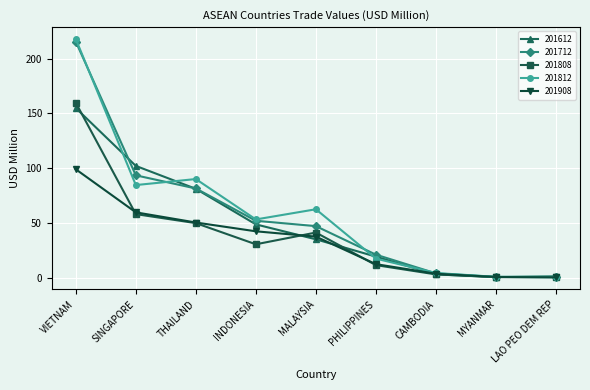

True or false: 201612 and 201812 cross at least once.

True